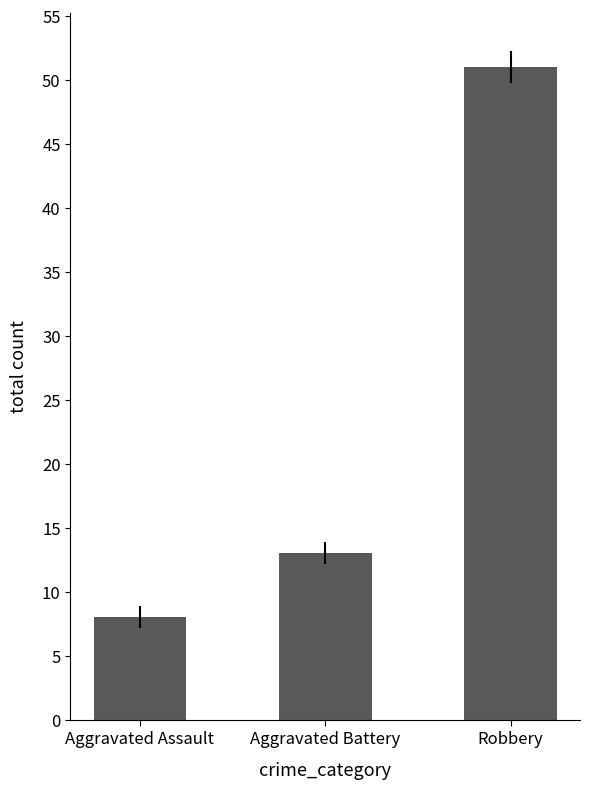

How many values are below 13?

1